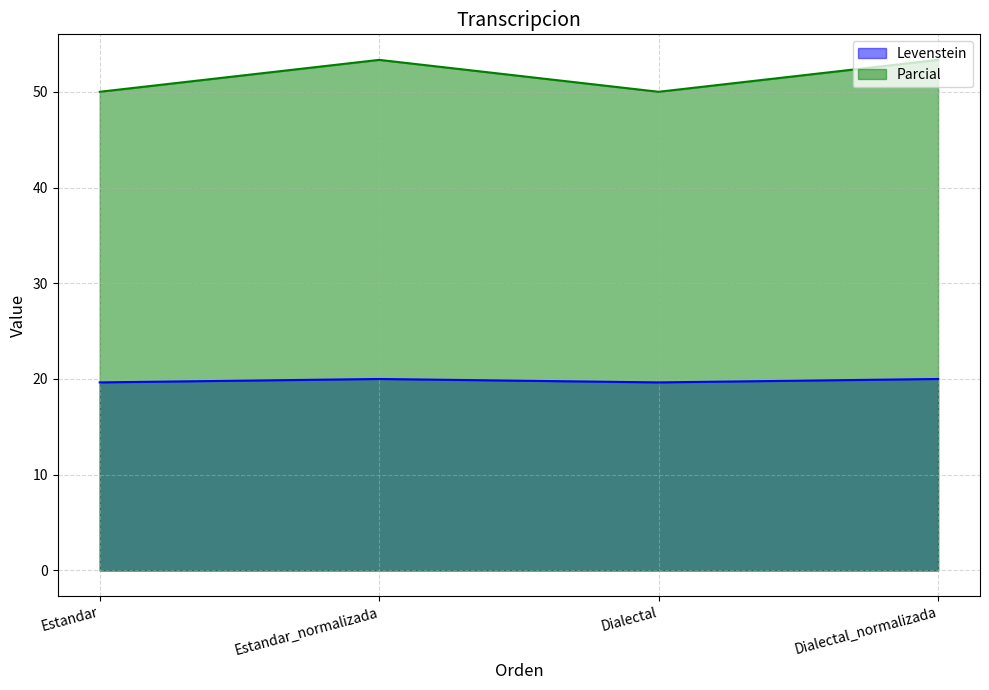

How many interior local valleys does the Levenstein series have?

1